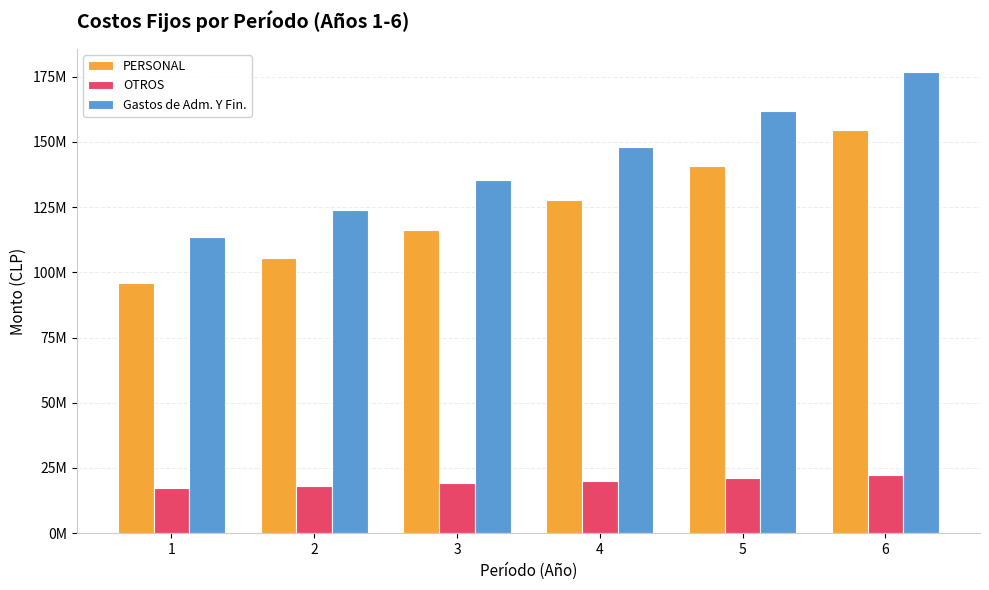

At which category is the sum across all series the highest?

6